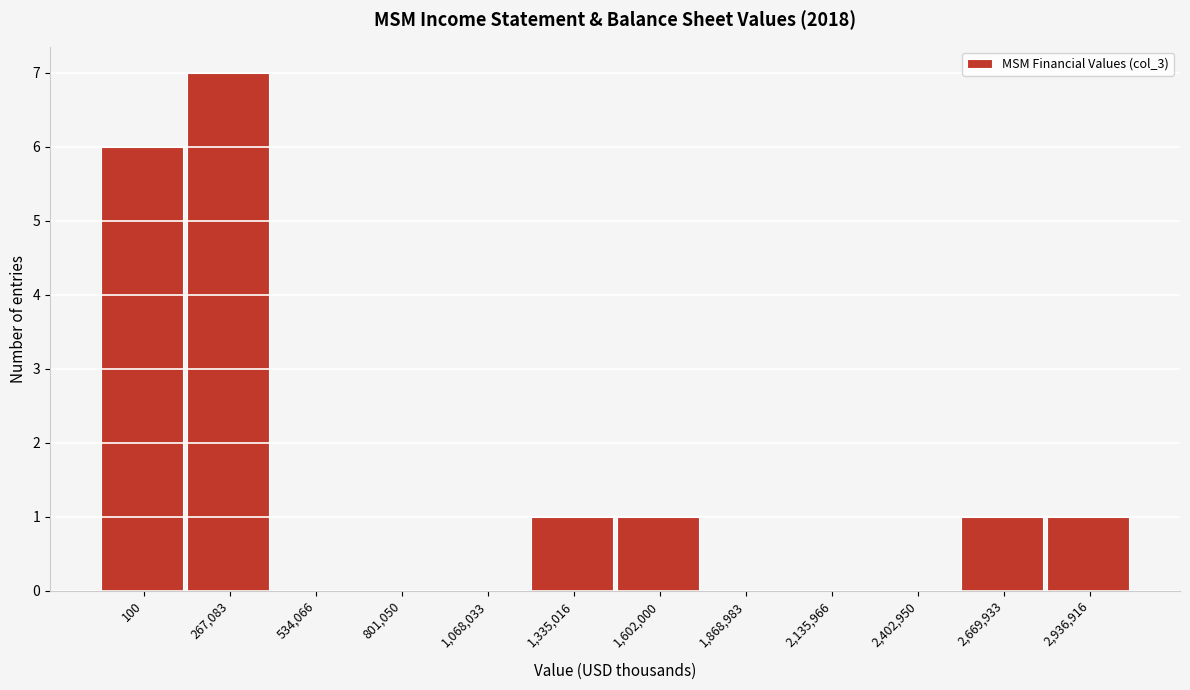

Reading left to right, extract all data points from this chart.

100=6	267,083=7	534,066=0	801,050=0	1,068,033=0	1,335,016=1	1,602,000=1	1,868,983=0	2,135,966=0	2,402,950=0	2,669,933=1	2,936,916=1